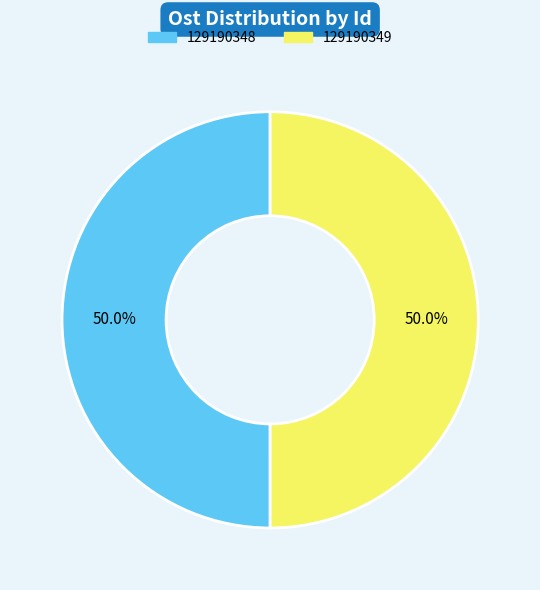

How much of the chart is everything except 129190348?

50.0%